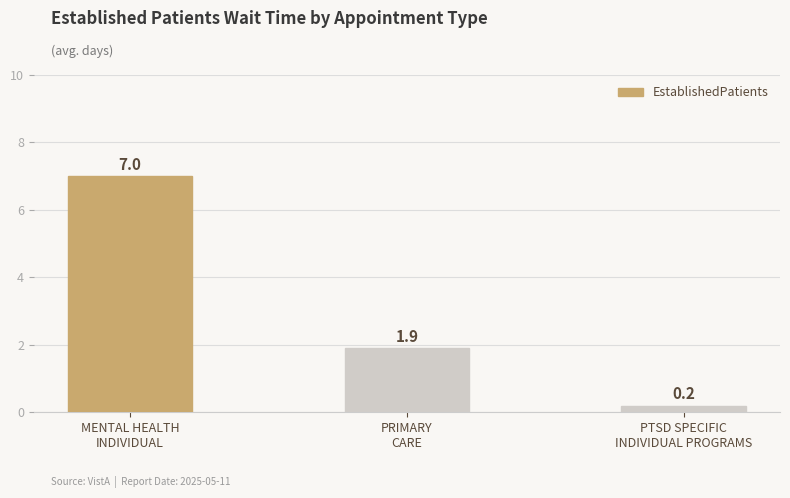

What is the smallest value displayed?

0.2